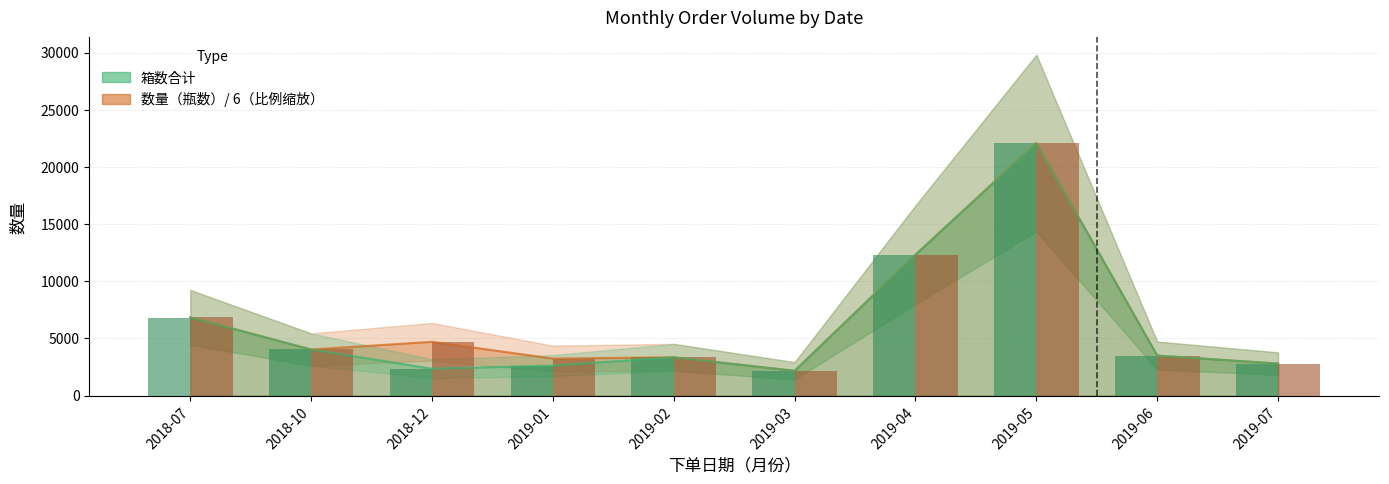

At which label does 箱数合计 first exceed 3500?

2018-07